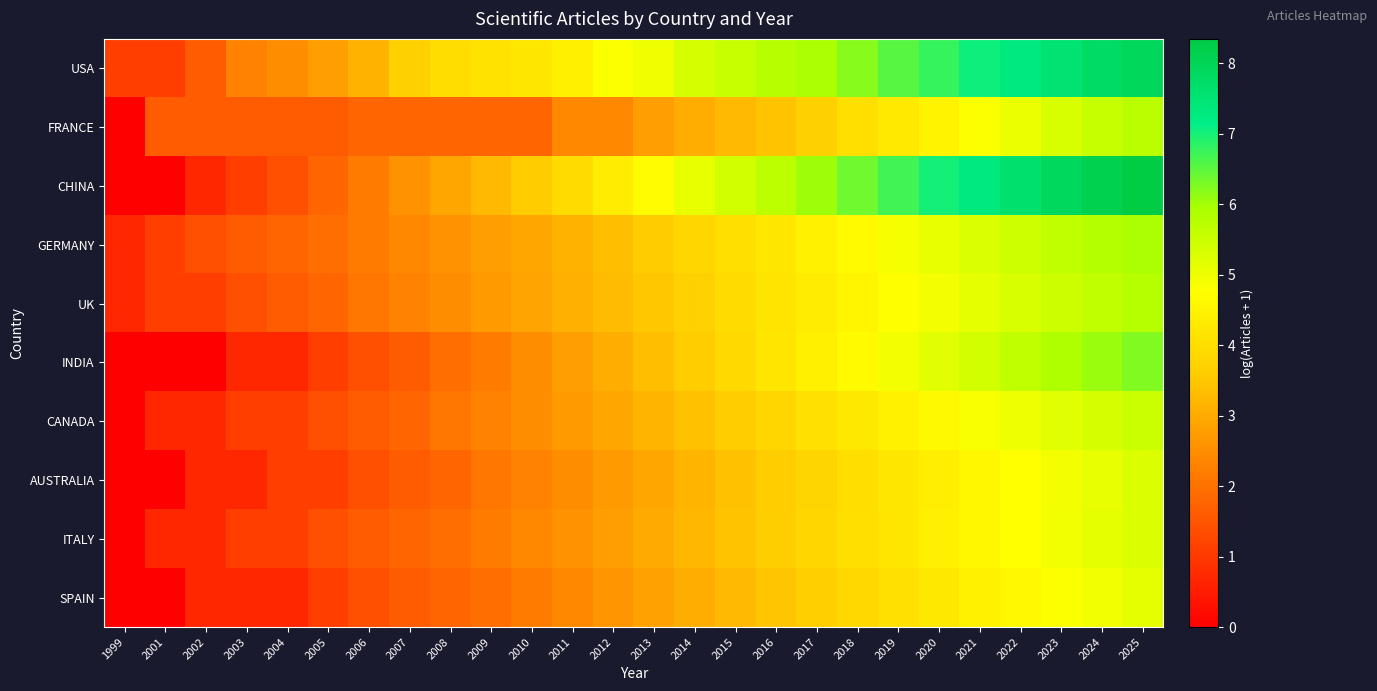

Reading left to right, extract all data points from this chart.

USA: 1999=1.1	2001=1.1	2002=1.6	2003=2.3	2004=2.5	2005=2.8	2006=3.1	2007=3.7	2008=4.0	2009=4.1	2010=4.2	2011=4.4	2012=4.8	2013=5.0	2014=5.4	2015=5.5	2016=5.8	2017=5.9	2018=6.2	2019=6.5	2020=6.8	2021=7.0	2022=7.3	2023=7.5	2024=7.8	2025=7.9
FRANCE: 1999=0.0	2001=1.6	2002=1.6	2003=1.6	2004=1.6	2005=1.6	2006=1.8	2007=1.8	2008=1.8	2009=1.8	2010=1.8	2011=2.4	2012=2.4	2013=2.8	2014=3.0	2015=3.3	2016=3.4	2017=3.7	2018=4.0	2019=4.3	2020=4.5	2021=4.8	2022=5.0	2023=5.3	2024=5.6	2025=5.7
CHINA: 1999=0.0	2001=0.0	2002=0.7	2003=1.1	2004=1.4	2005=1.8	2006=2.2	2007=2.6	2008=2.9	2009=3.3	2010=3.6	2011=3.9	2012=4.3	2013=4.7	2014=5.1	2015=5.4	2016=5.7	2017=6.0	2018=6.4	2019=6.7	2020=7.0	2021=7.3	2022=7.6	2023=7.9	2024=8.2	2025=8.3
GERMANY: 1999=0.7	2001=1.1	2002=1.4	2003=1.6	2004=1.8	2005=1.9	2006=2.2	2007=2.4	2008=2.6	2009=2.8	2010=2.9	2011=3.1	2012=3.4	2013=3.6	2014=3.8	2015=4.0	2016=4.2	2017=4.5	2018=4.7	2019=4.9	2020=5.1	2021=5.3	2022=5.5	2023=5.6	2024=5.8	2025=5.9
UK: 1999=0.7	2001=1.1	2002=1.1	2003=1.4	2004=1.6	2005=1.8	2006=2.1	2007=2.3	2008=2.5	2009=2.7	2010=2.9	2011=3.1	2012=3.3	2013=3.5	2014=3.7	2015=3.9	2016=4.1	2017=4.3	2018=4.5	2019=4.7	2020=4.9	2021=5.1	2022=5.3	2023=5.5	2024=5.6	2025=5.8
INDIA: 1999=0.0	2001=0.0	2002=0.0	2003=0.7	2004=0.7	2005=1.1	2006=1.4	2007=1.6	2008=1.9	2009=2.2	2010=2.5	2011=2.8	2012=3.0	2013=3.3	2014=3.6	2015=3.9	2016=4.2	2017=4.4	2018=4.7	2019=4.9	2020=5.2	2021=5.4	2022=5.6	2023=5.9	2024=6.1	2025=6.3
CANADA: 1999=0.0	2001=0.7	2002=0.7	2003=1.1	2004=1.1	2005=1.4	2006=1.6	2007=1.8	2008=2.1	2009=2.3	2010=2.5	2011=2.7	2012=2.9	2013=3.2	2014=3.4	2015=3.6	2016=3.8	2017=4.0	2018=4.2	2019=4.4	2020=4.6	2021=4.8	2022=5.0	2023=5.2	2024=5.4	2025=5.5
AUSTRALIA: 1999=0.0	2001=0.0	2002=0.7	2003=0.7	2004=1.1	2005=1.1	2006=1.4	2007=1.6	2008=1.8	2009=2.1	2010=2.3	2011=2.5	2012=2.7	2013=2.9	2014=3.2	2015=3.4	2016=3.6	2017=3.8	2018=4.0	2019=4.2	2020=4.4	2021=4.6	2022=4.8	2023=4.9	2024=5.1	2025=5.3
ITALY: 1999=0.0	2001=0.7	2002=0.7	2003=1.1	2004=1.1	2005=1.4	2006=1.6	2007=1.8	2008=1.9	2009=2.2	2010=2.4	2011=2.6	2012=2.8	2013=3.0	2014=3.2	2015=3.4	2016=3.6	2017=3.8	2018=4.0	2019=4.2	2020=4.4	2021=4.6	2022=4.8	2023=4.9	2024=5.1	2025=5.3
SPAIN: 1999=0.0	2001=0.0	2002=0.7	2003=0.7	2004=0.7	2005=1.1	2006=1.4	2007=1.6	2008=1.8	2009=1.9	2010=2.2	2011=2.4	2012=2.6	2013=2.8	2014=3.0	2015=3.3	2016=3.5	2017=3.7	2018=3.9	2019=4.1	2020=4.2	2021=4.4	2022=4.6	2023=4.8	2024=5.0	2025=5.1